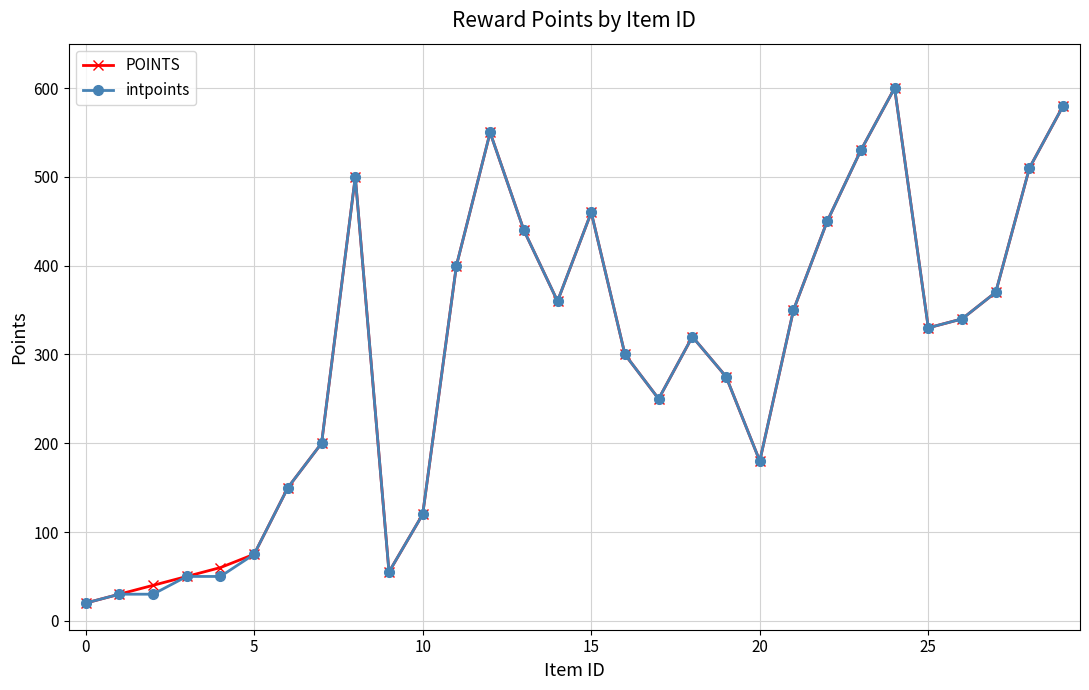

What is the smallest value displayed?

20